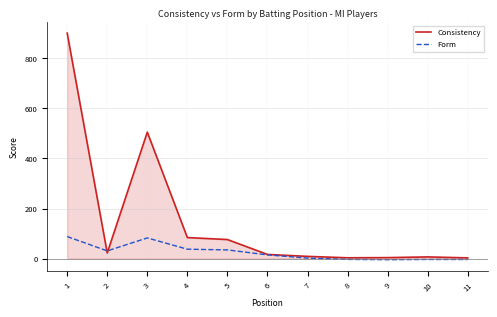

What is the spread (max minus min) of values at 2?

8.2